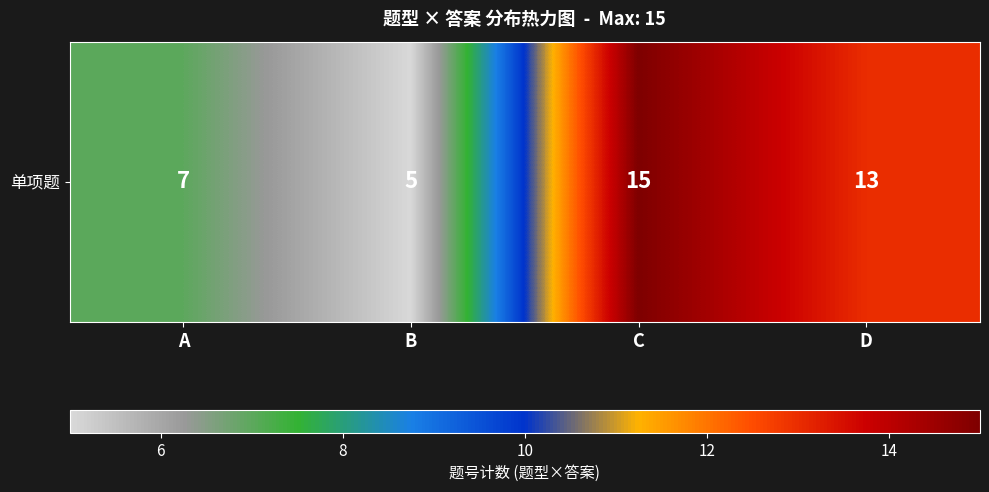

At which label is the value closest to 10?

A